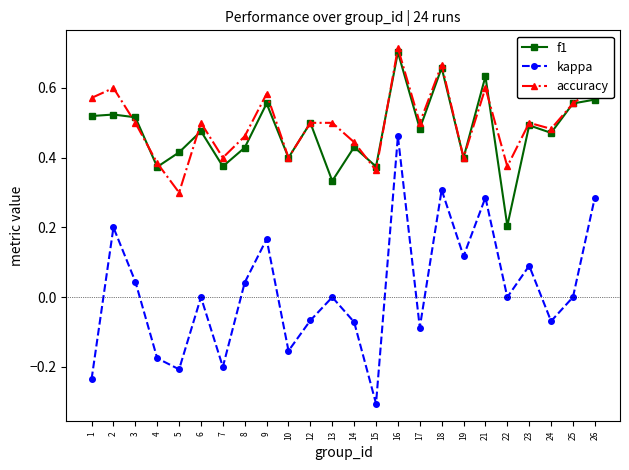

True or false: kappa has more than 1 points higher than both neighbors.

True